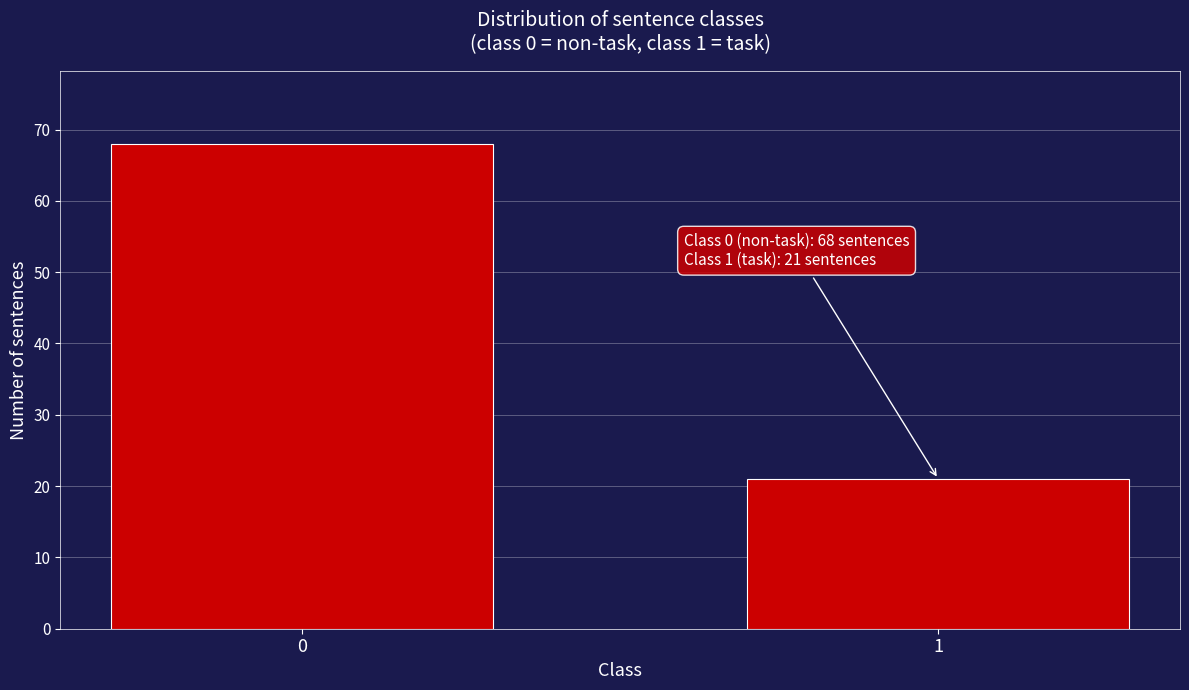

Reading right to left, transcribe all the data shown in this chart.

21	68